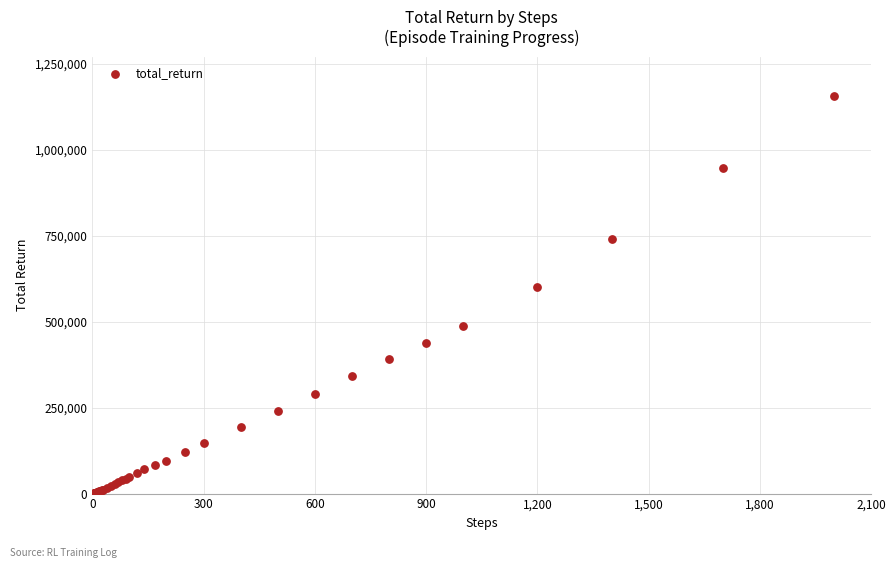

What Y value in the scatter plot is closest to 577250?

601600